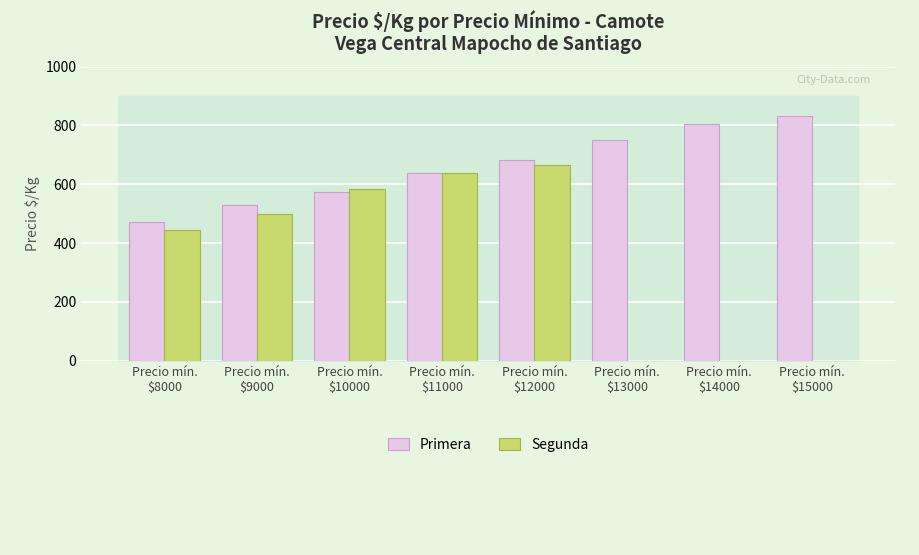

Which series has the largest total across all categories?

Primera